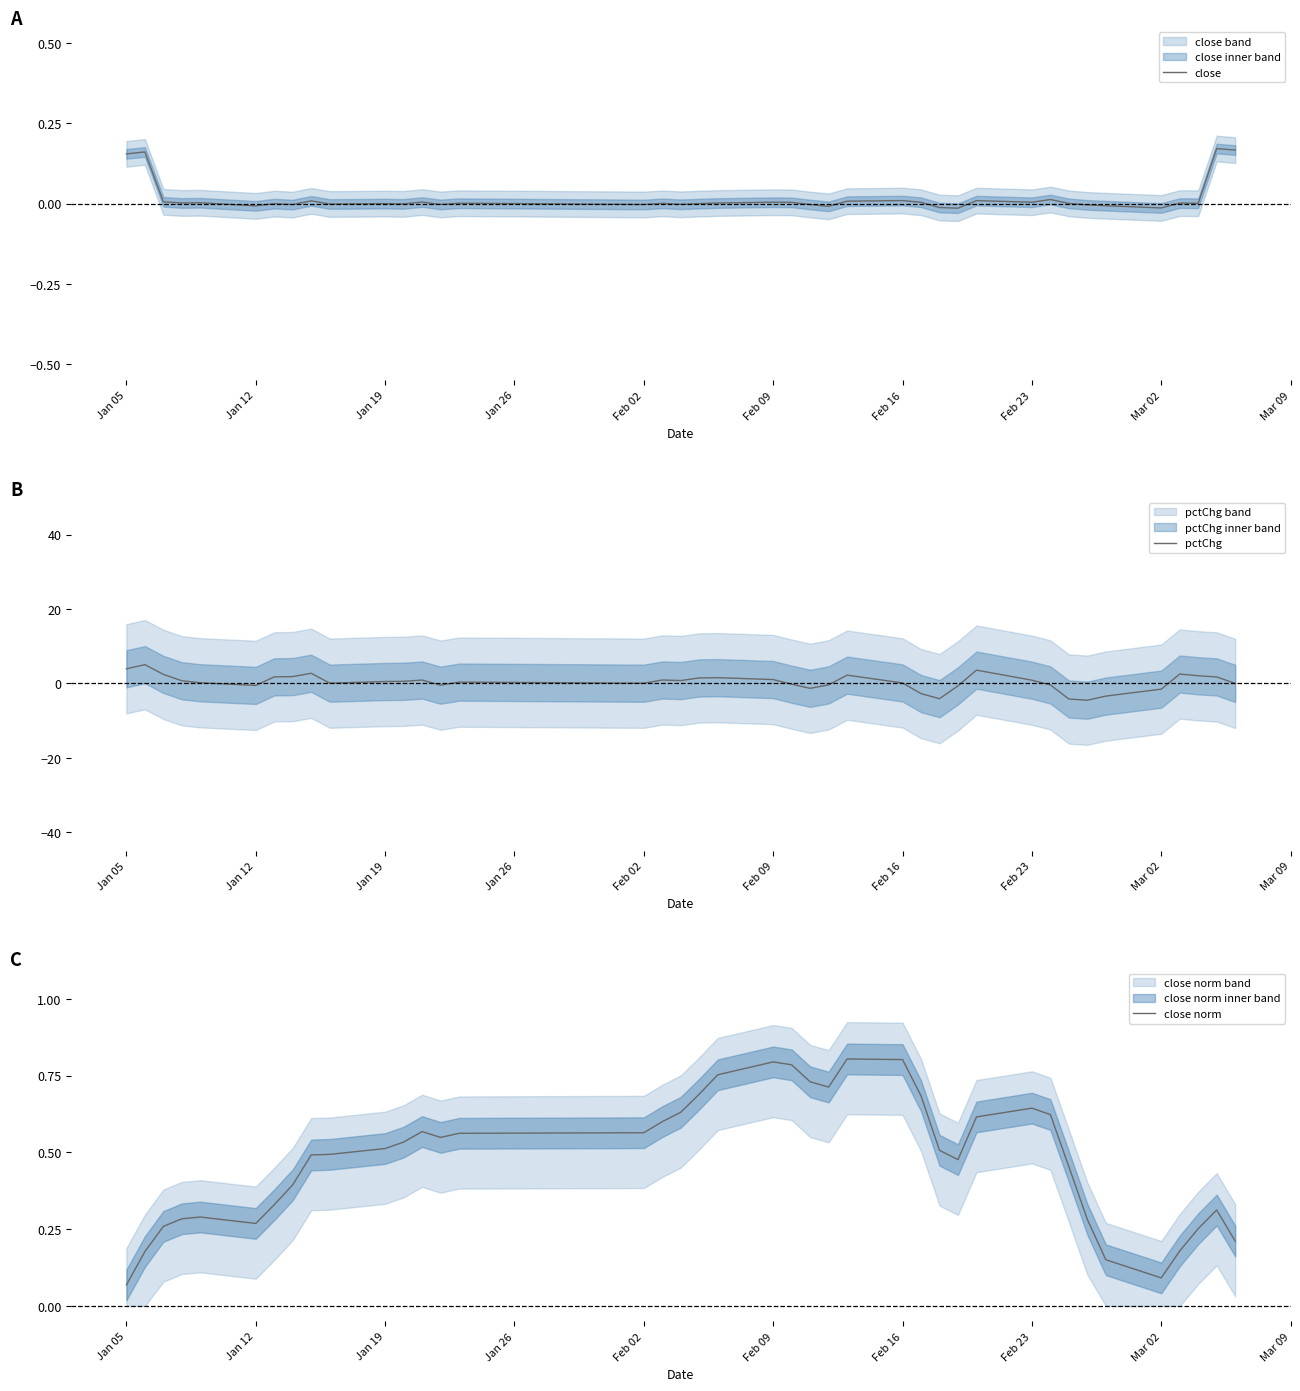

The close series shows -0.0 at Jan 12. True or false?

True